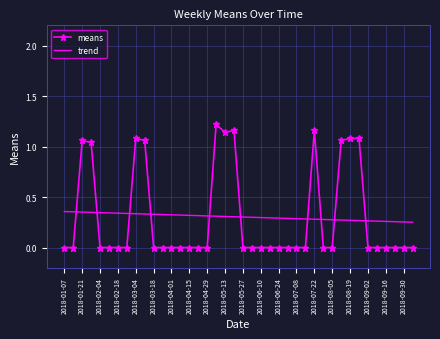

What are all the series names shown in the legend?

means, trend